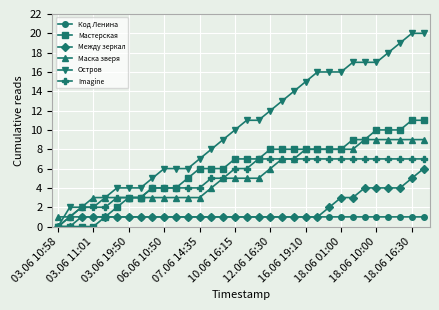

Rank the series by their maximum value, from lowest to highest.

Код Ленина, Между зеркал, Imagine, Маска зверя, Мастерская, Остров